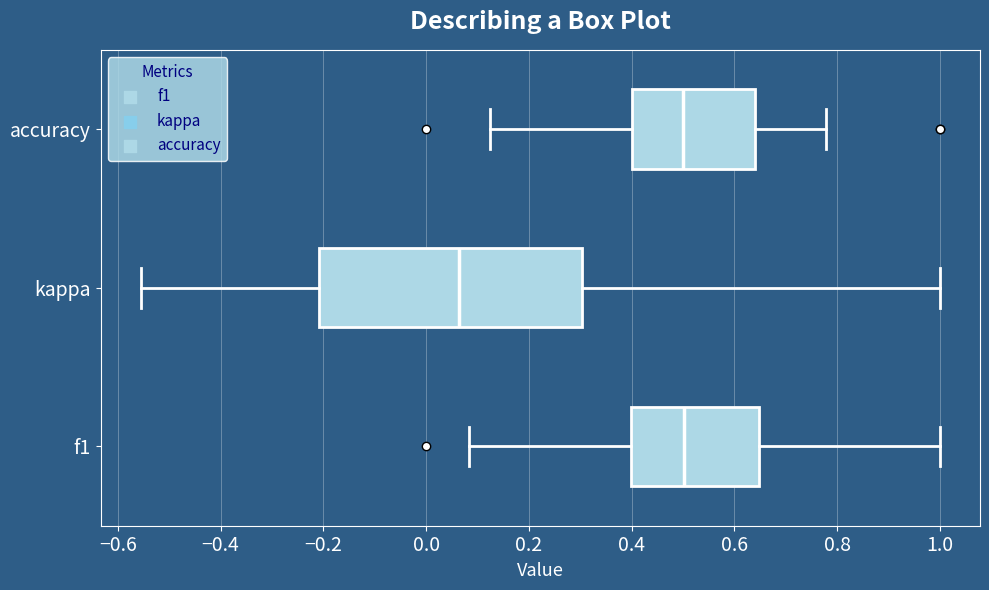

Reading bottom to top, read every box against the x-axis: the position of its median line, the range the box covers, and the ends of its whiskers. The values are not printed on the chart, so give them approximately, as read against the axis.

f1: median 0.50, box 0.40 to 0.64, whiskers 0.08 to 1.00
kappa: median 0.06, box -0.20 to 0.30, whiskers -0.56 to 1.00
accuracy: median 0.50, box 0.40 to 0.64, whiskers 0.12 to 0.78